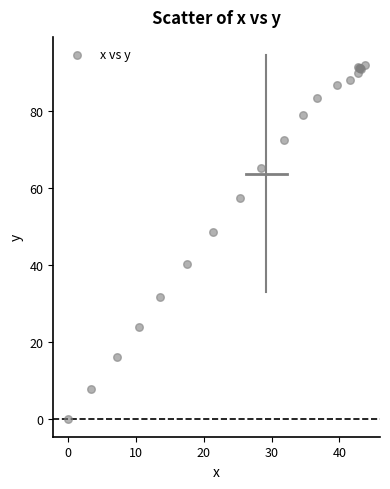

What Y value in the scatter plot is closest to 45?

48.6